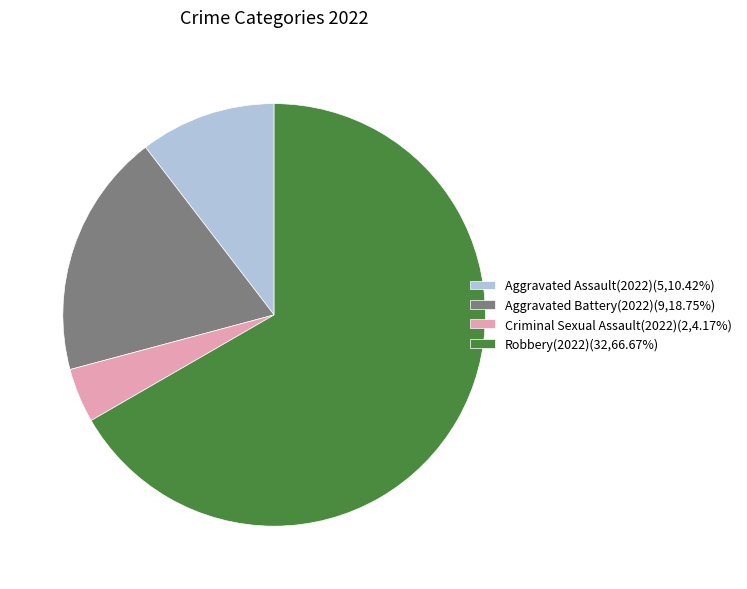

Approximately how many times larger is the value at Aggravated Assault(2022)(5,10.42%) compared to Criminal Sexual Assault(2022)(2,4.17%)?

2.5